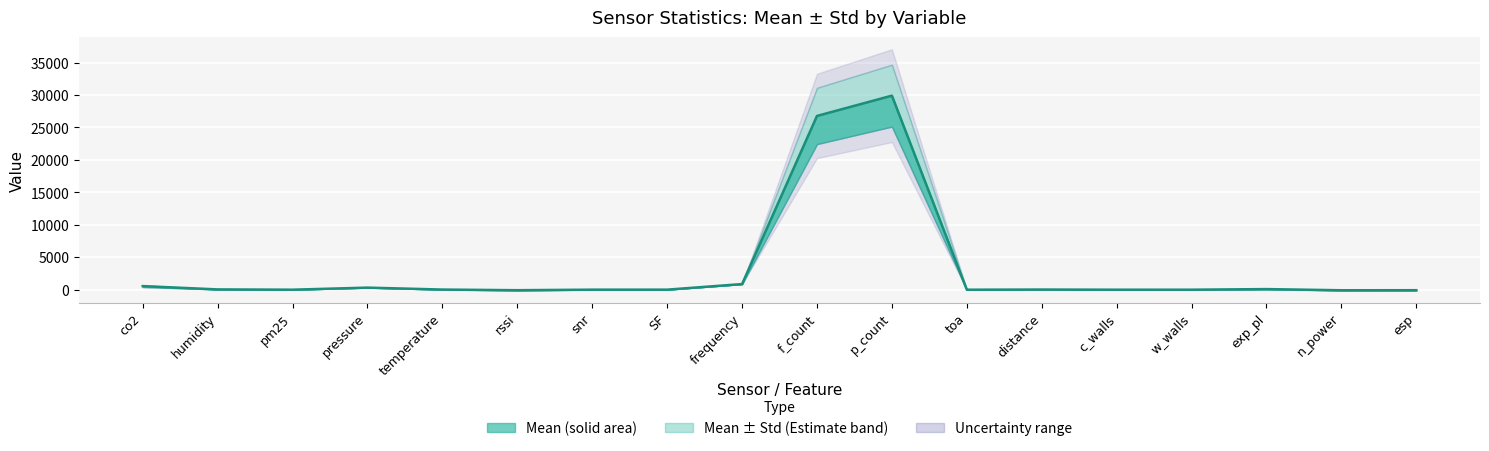

Reading left to right, extract all data points from this chart.

co2=552.3	humidity=45.8	pm25=1.8	pressure=321.6	temperature=22.2	rssi=-76.3	snr=7.5	SF=9.3	frequency=867.8	f_count=26773.7	p_count=29901.9	toa=0.6	distance=23.9	c_walls=0.7	w_walls=1.8	exp_pl=93.7	n_power=-85.3	esp=-77.8